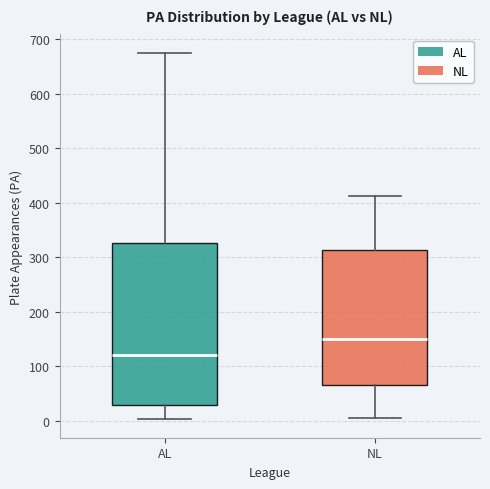

Reading left to right, read every box against the y-axis: the position of its median line, the range the box covers, and the ends of its whiskers. The values are not printed on the chart, so give them approximately, as read against the axis.

AL: median 120, box 30 to 330, whiskers 0 to 680
NL: median 150, box 70 to 310, whiskers 10 to 410